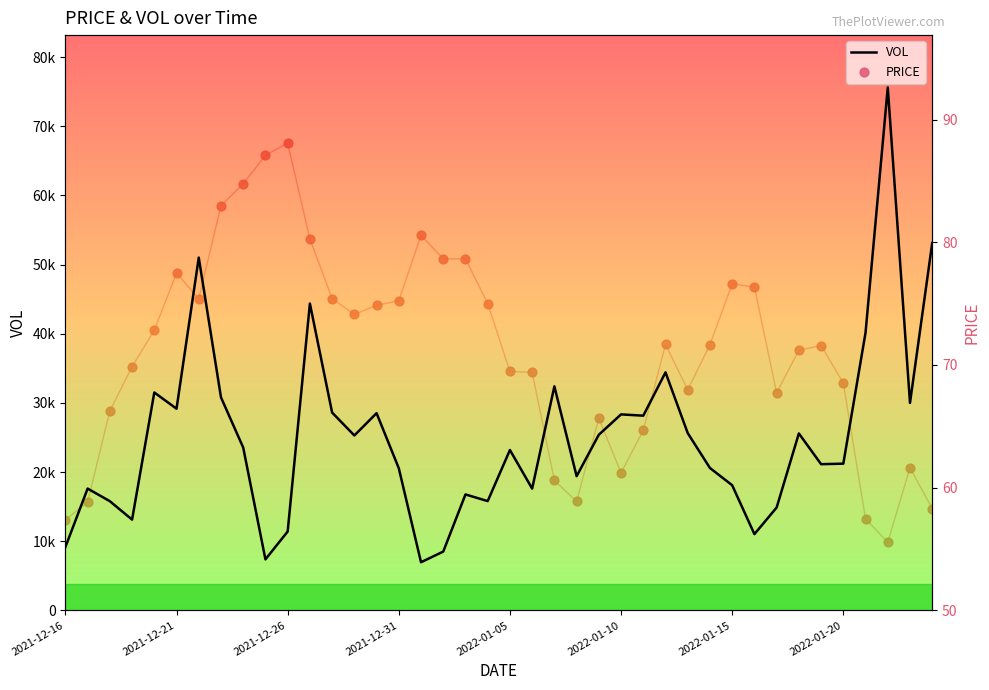

Which series has the largest Y range (max minus min)?

VOL